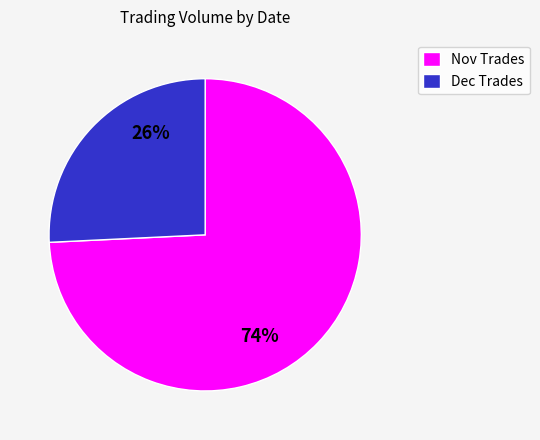

Is it true that Nov Trades is 68% of the pie?

False